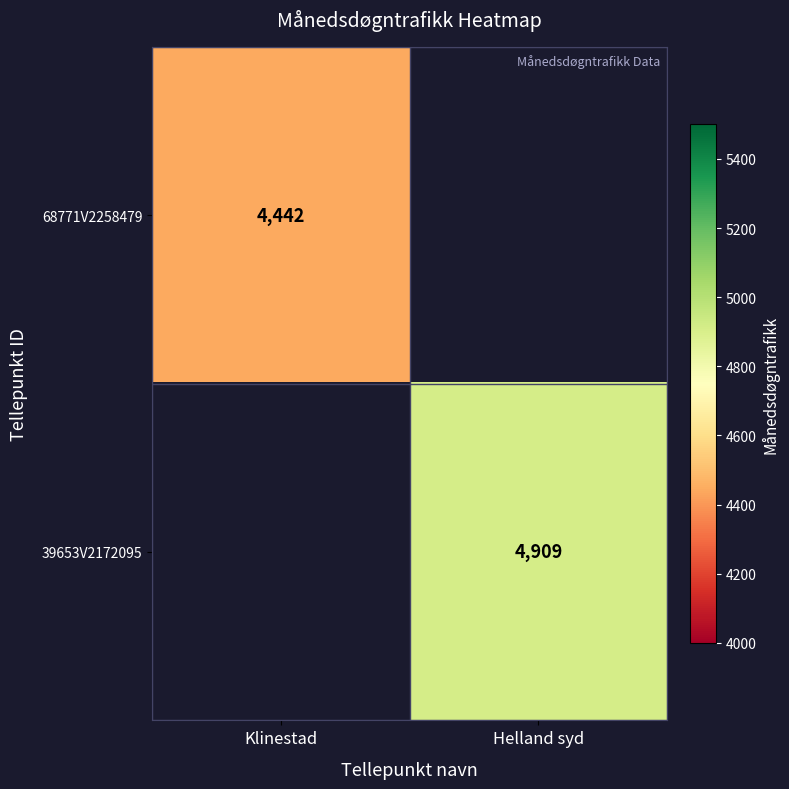

What is the greatest value displayed?

4909.0